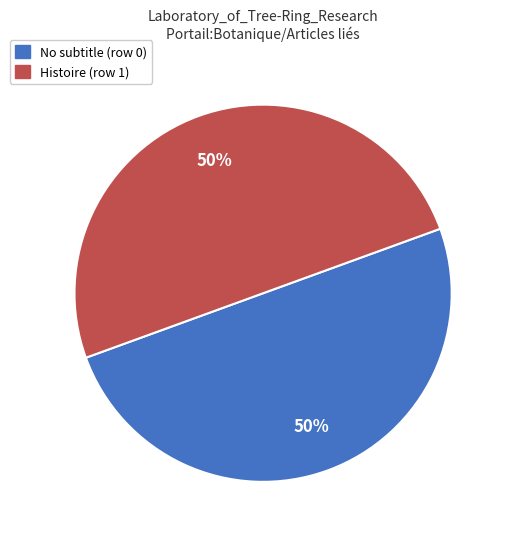

To the nearest percent, what is the average slice percentage?

50%